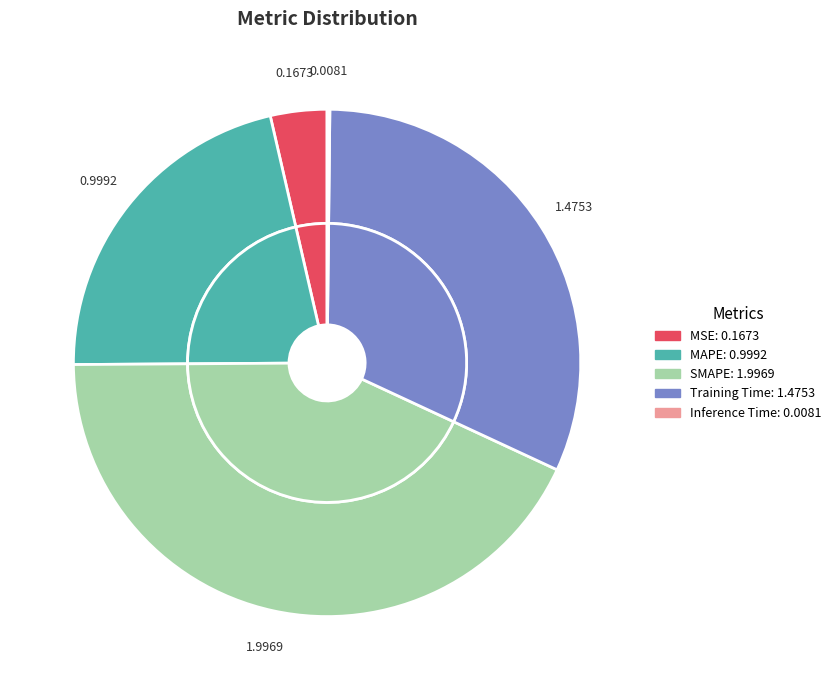

What percentage is the Training Time slice, to the nearest percent?

32%